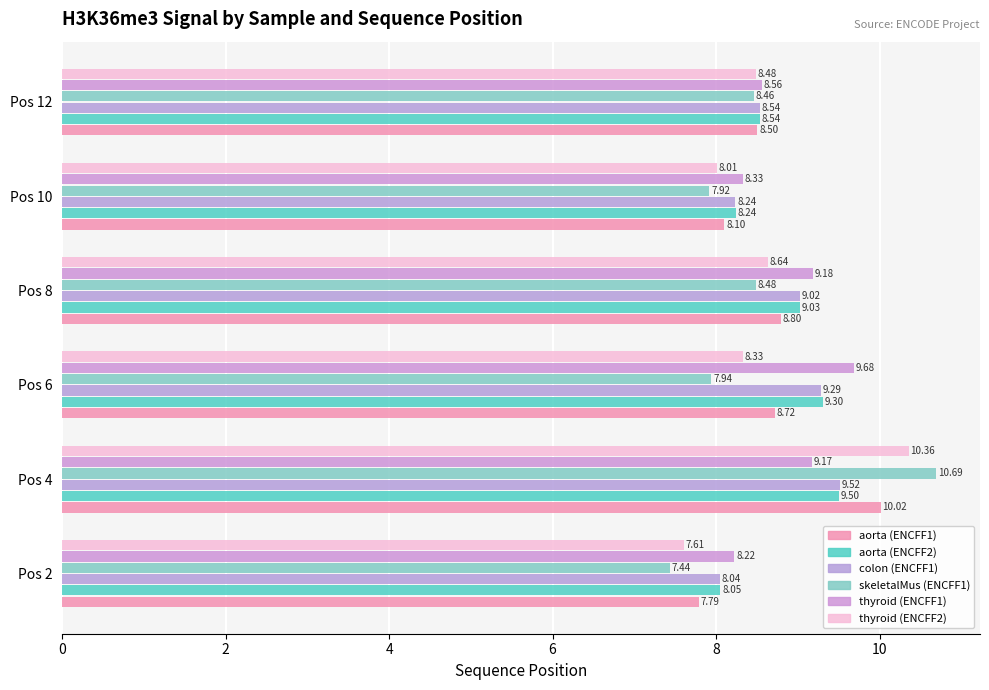

How many values in the colon (ENCFF1) series are below 9?

3